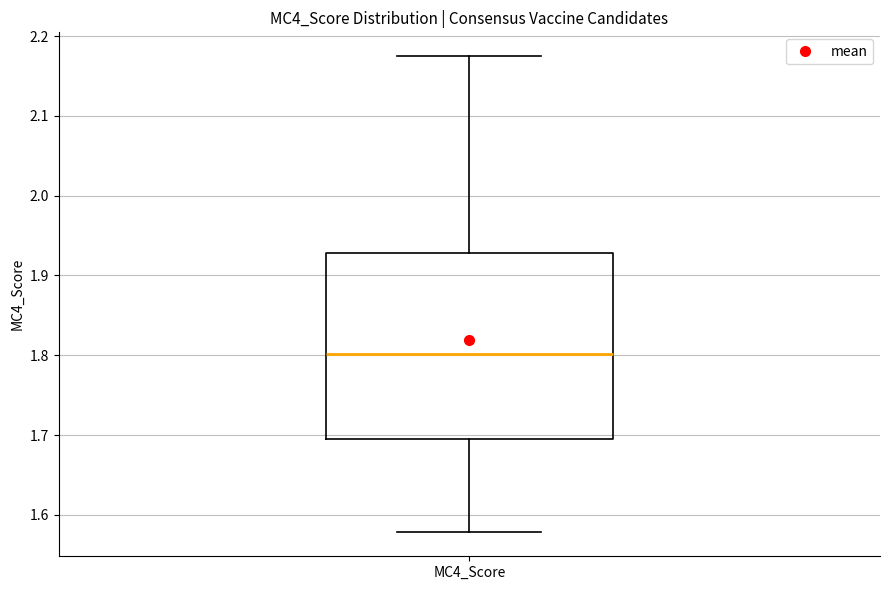

Where does the median line of the box for MC4_Score sit on the y-axis? The values are not printed on the chart, so give them approximately, as read against the axis.

1.80